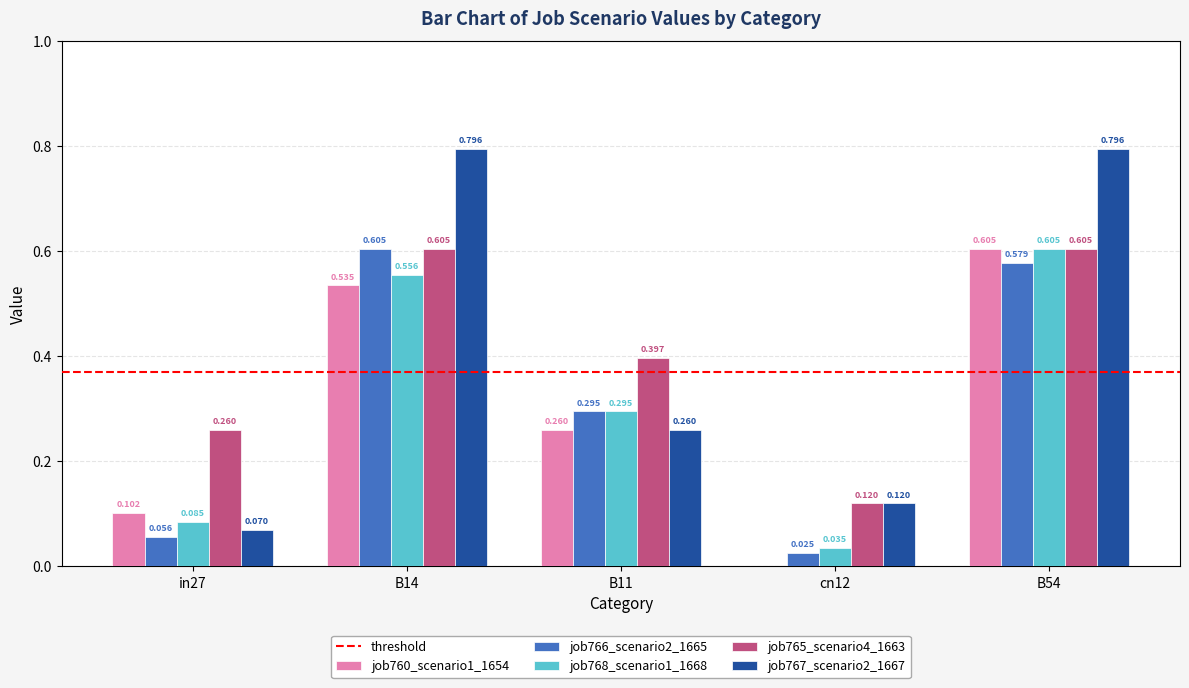

Is the value of job766_scenario2_1665 at cn12 greater than the value of job768_scenario1_1668 at B14?

No